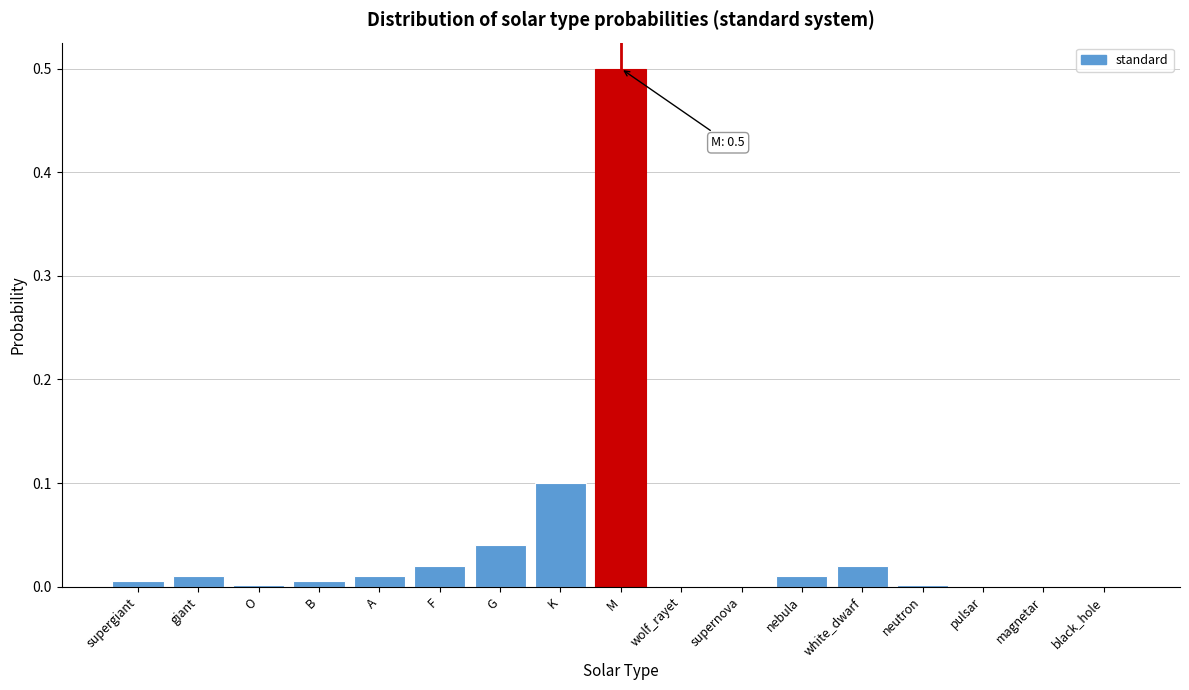

What is the greatest value displayed?

0.5